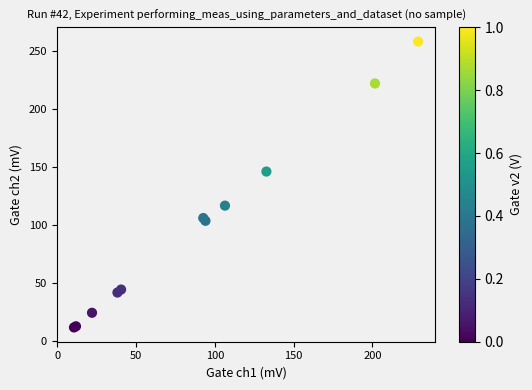

What Y value in the scatter plot is closest to 135?

146.3